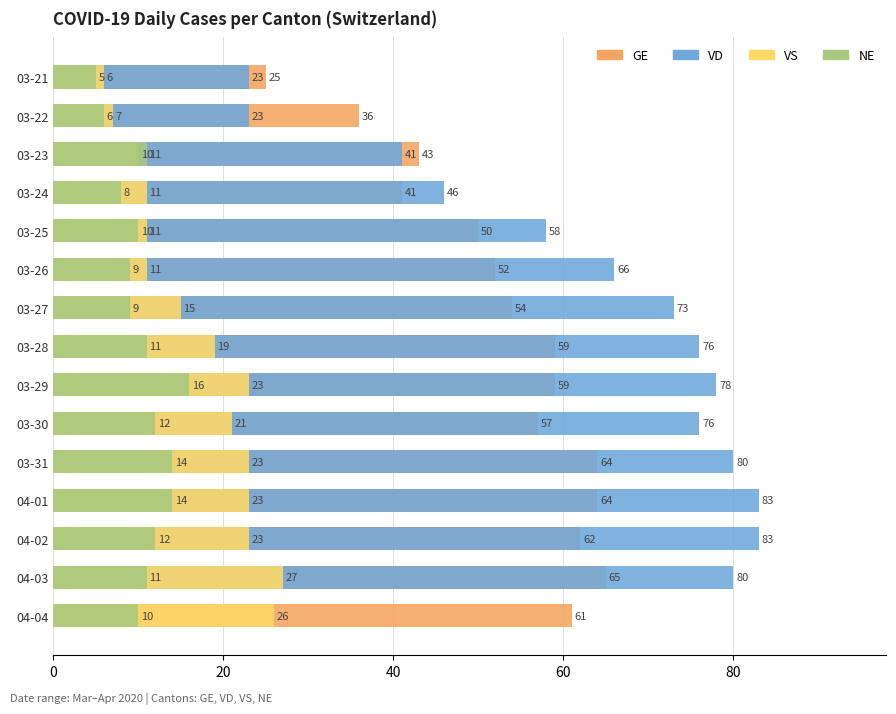

How many values in the VS series exceed 19?

7